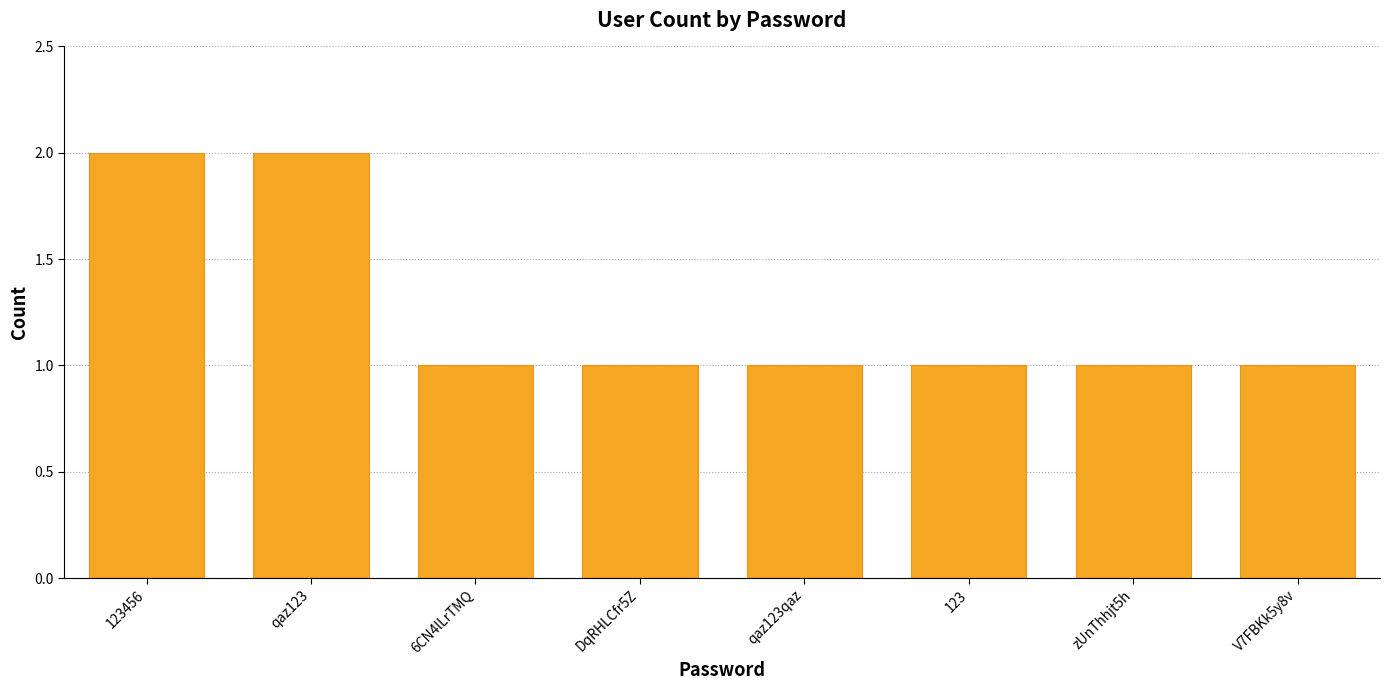

The chart shows a value of 2 at qaz123. True or false?

True